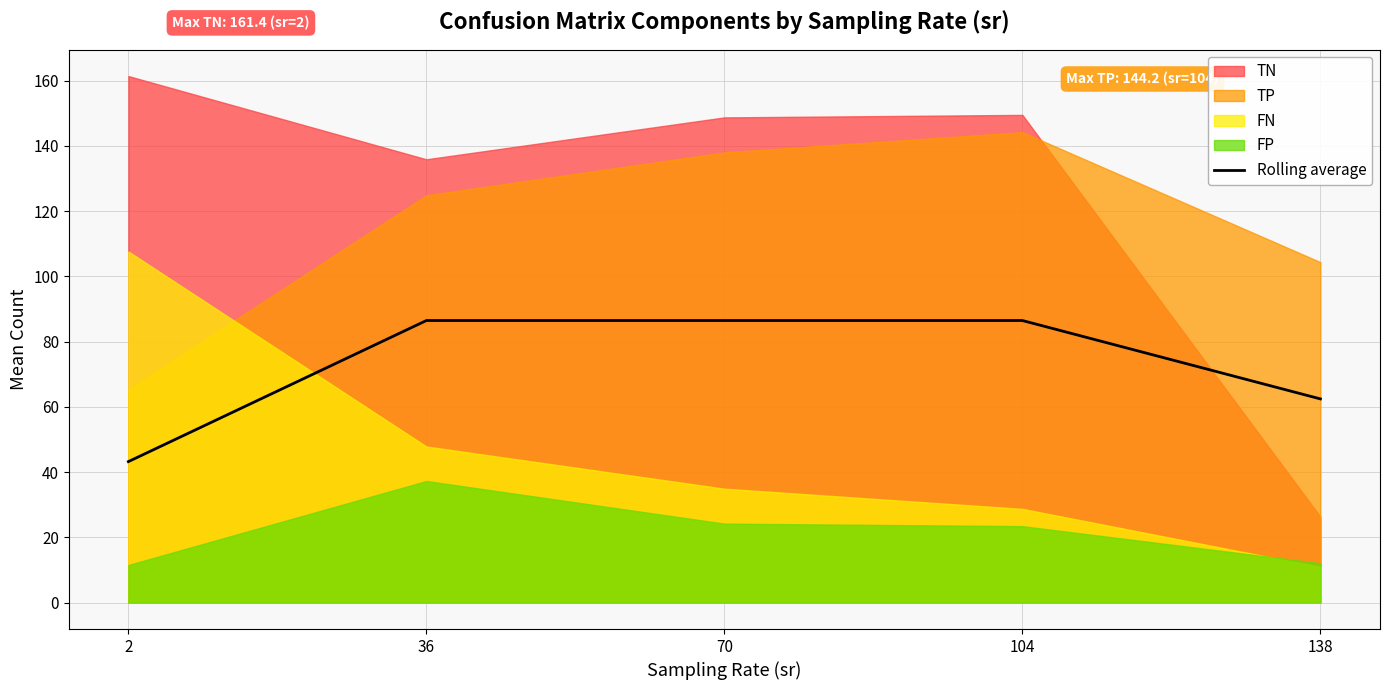

True or false: the data shows 29.1 at 2.

False